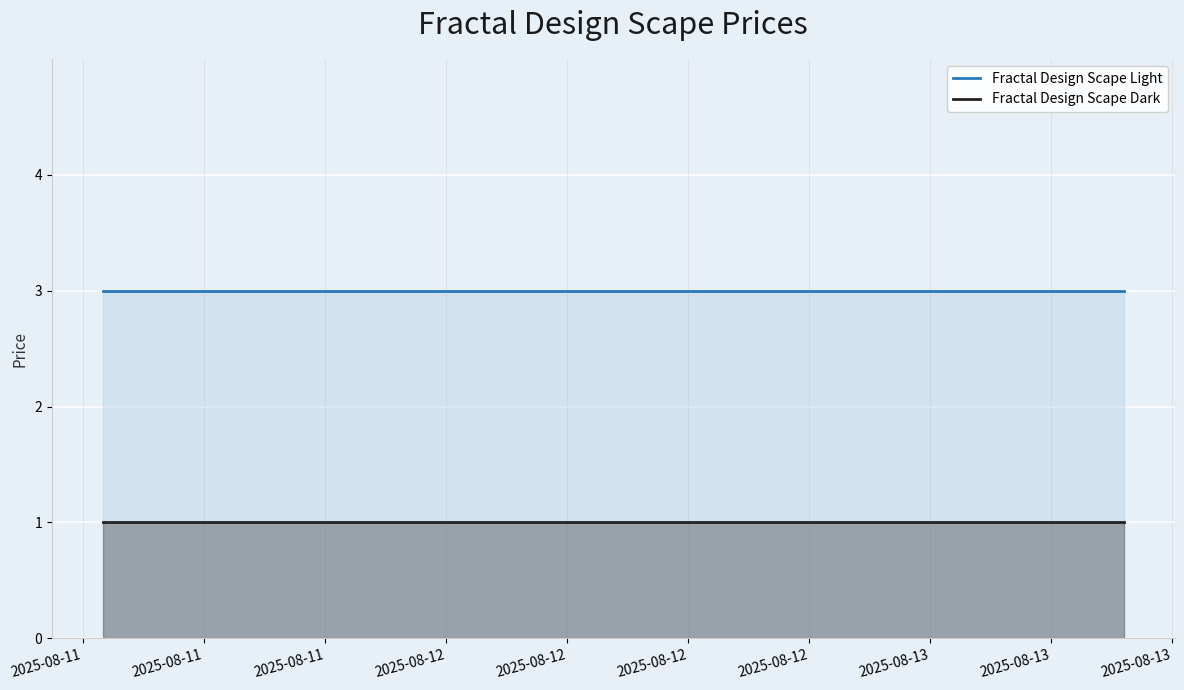

What is the greatest value displayed?

3